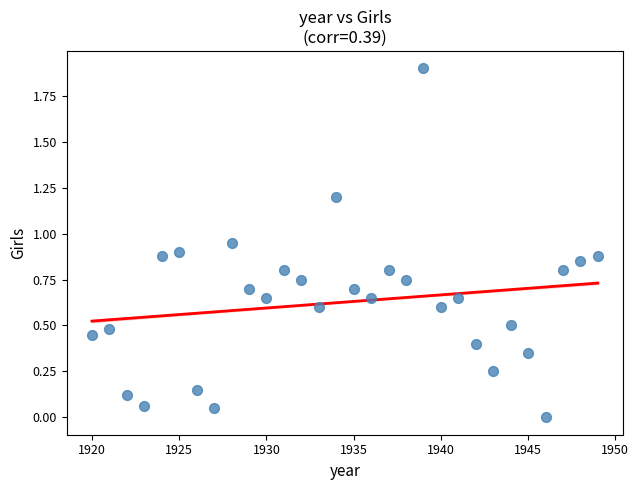

What is the range of Y values (max minus min)?

1.9